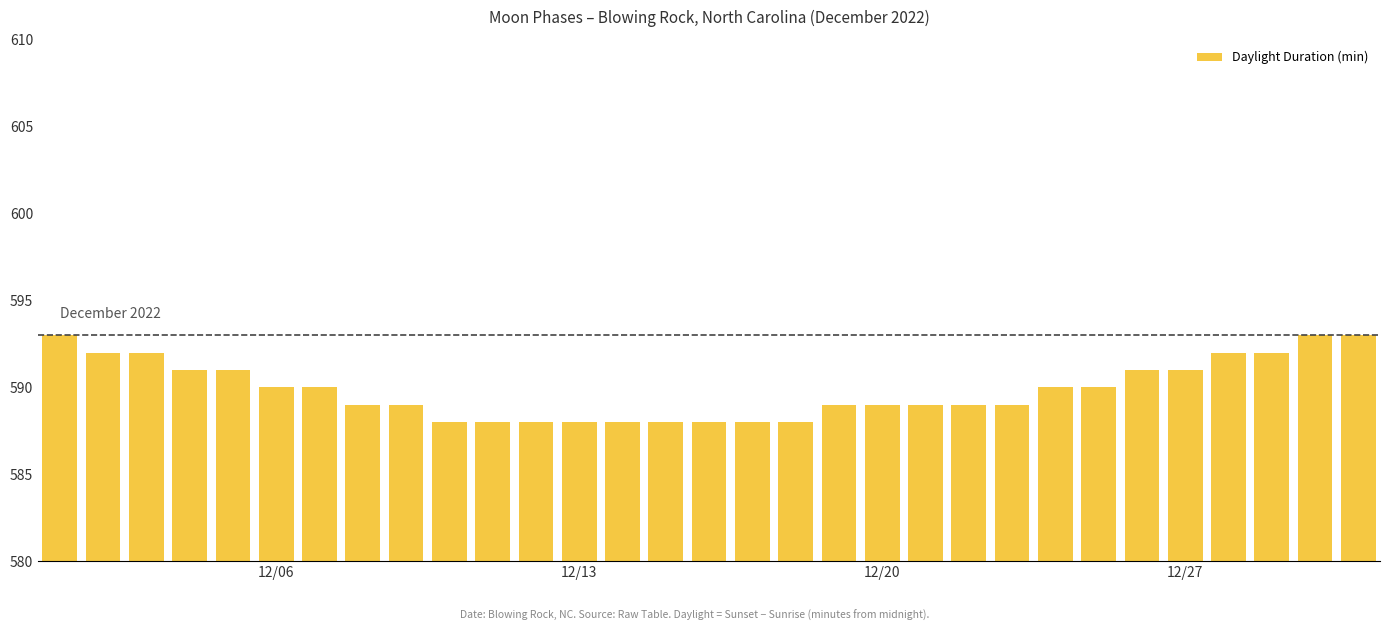

What is the sum of all values?

18286